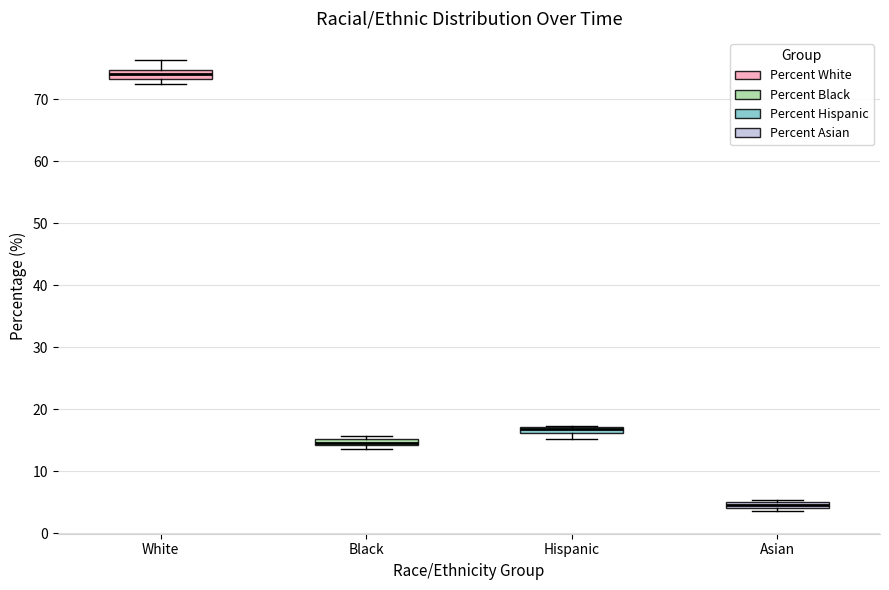

Where is the upper edge of the box for White on the y-axis? The values are not printed on the chart, so give them approximately, as read against the axis.

75